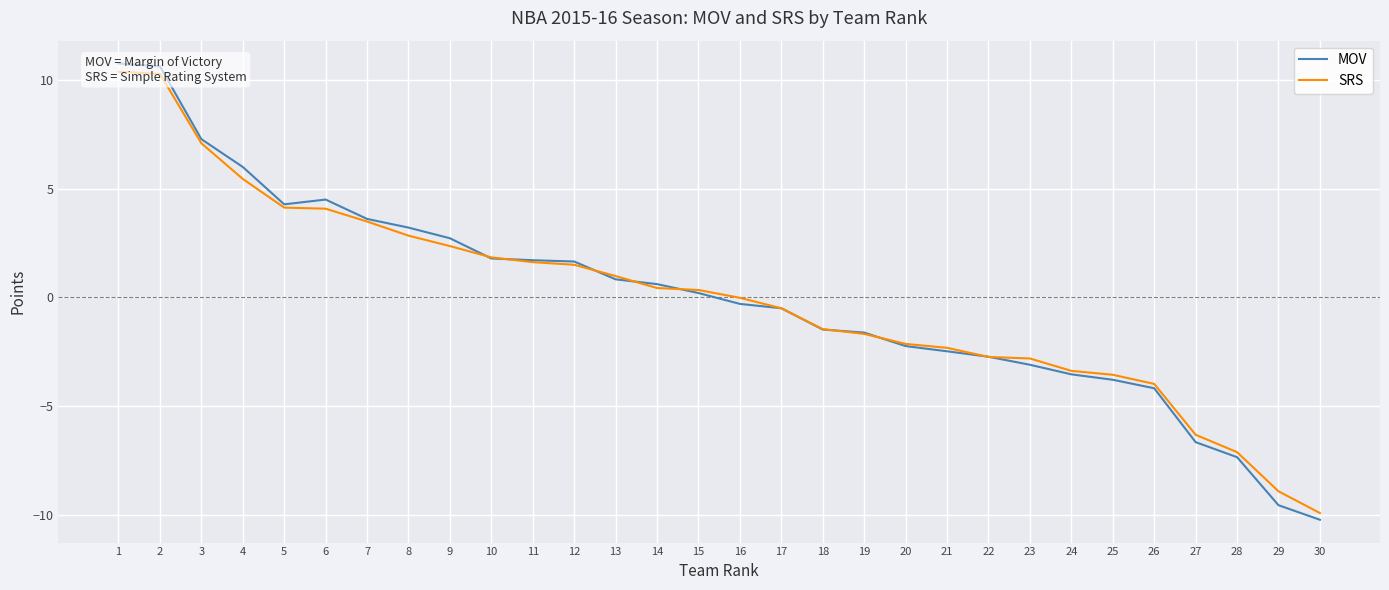

True or false: MOV and SRS cross at least once.

True